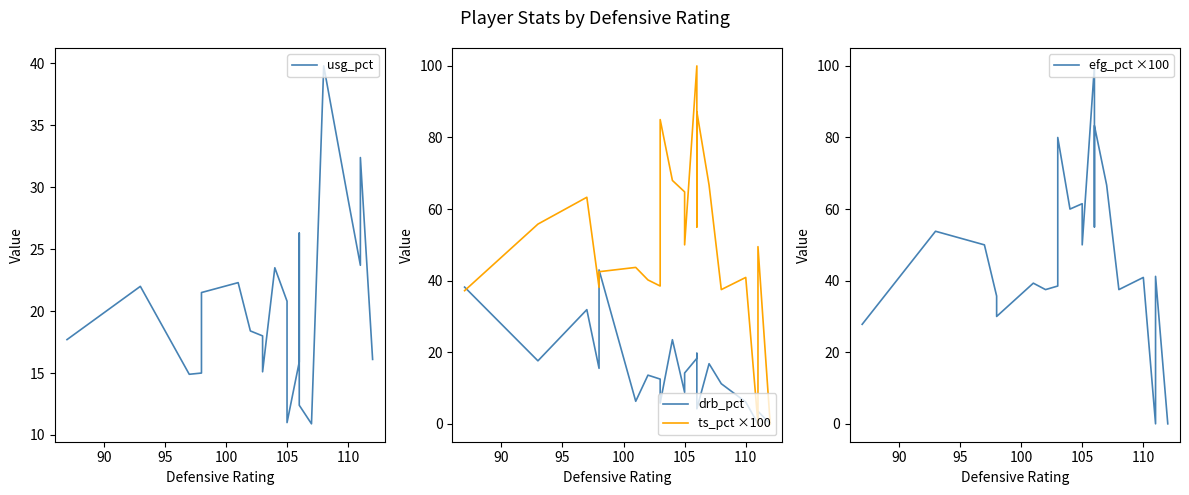

Which series has the largest range (max minus min)?

ts_pct ×100